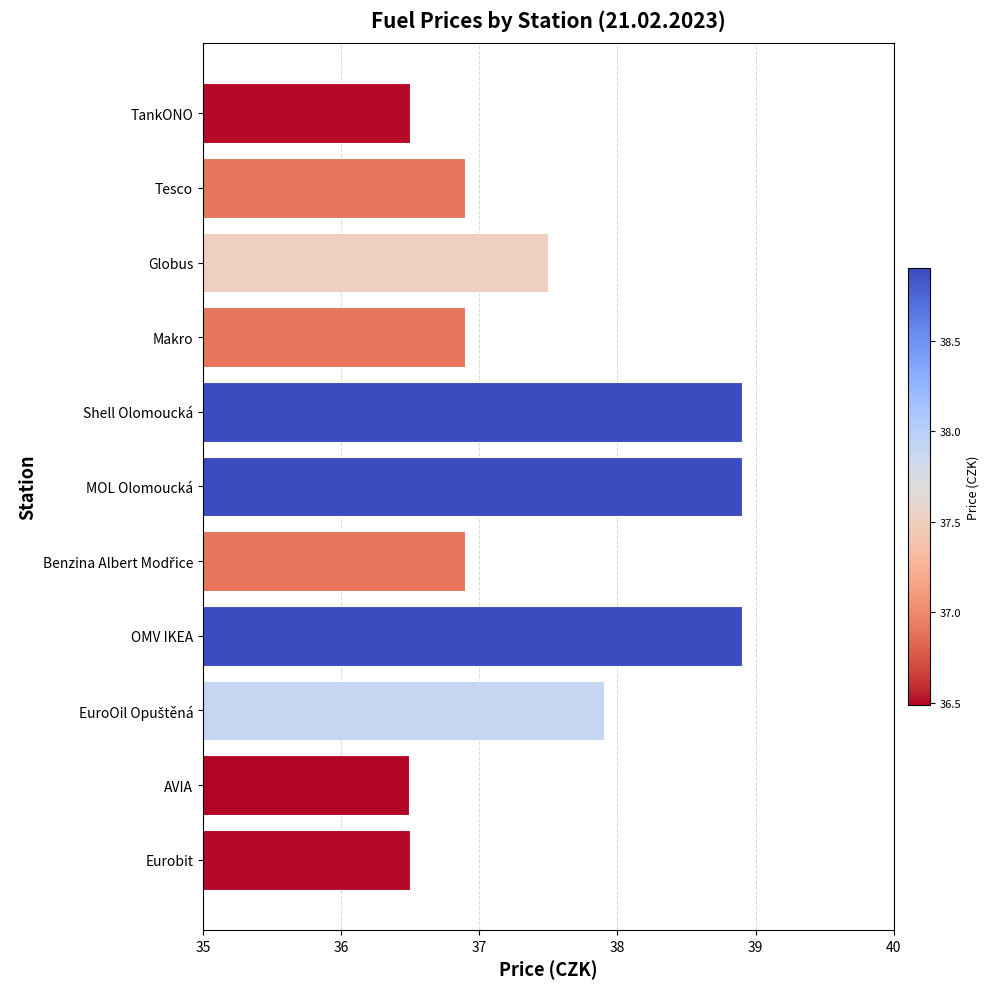

What is the label of the 10th bar from the bottom?

Tesco